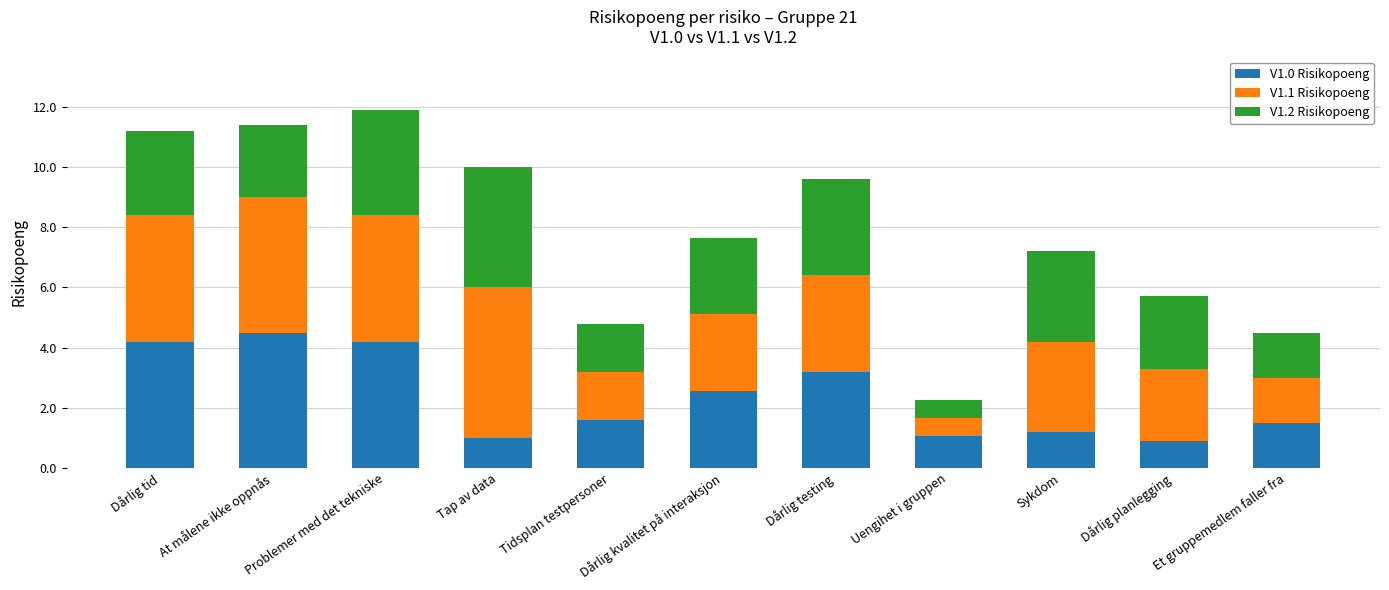

What is the difference between the maximum and second lowest values in the V1.0 Risikopoeng series?

3.5